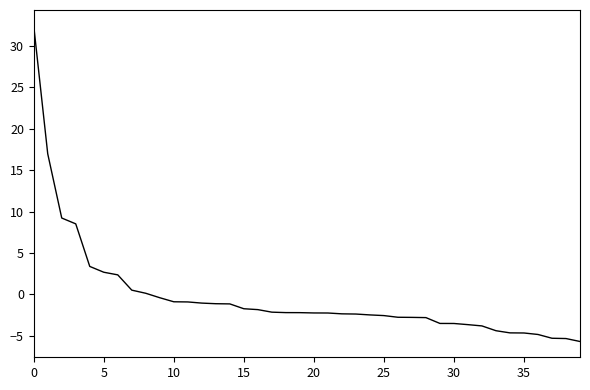

What is the smallest value displayed?

-5.7